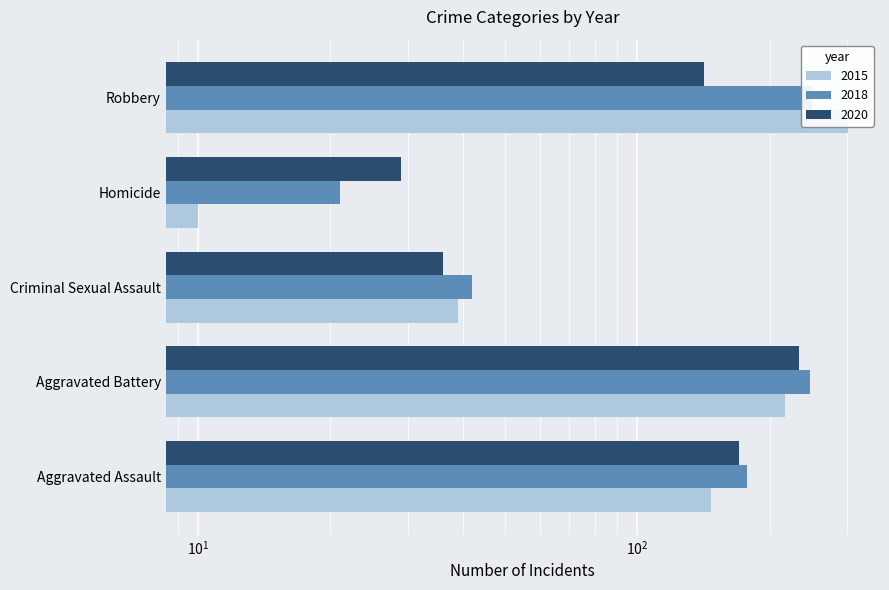

What is the spread (max minus min) of values at Criminal Sexual Assault?

6